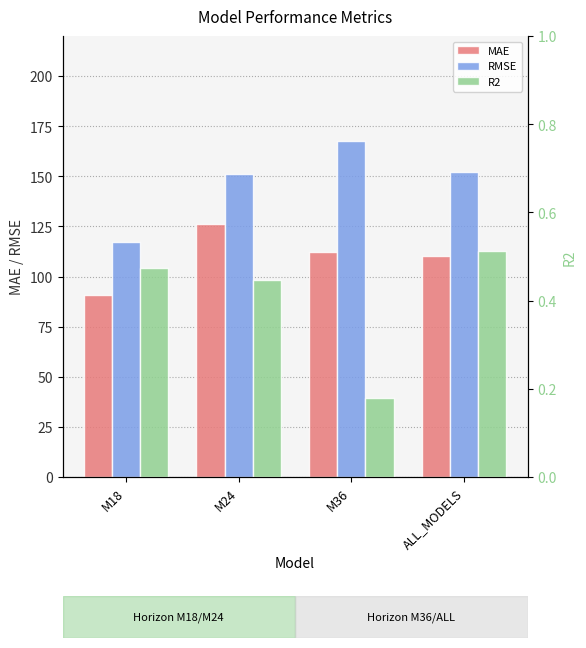

At which category does the chart reach its peak across all series?

M36